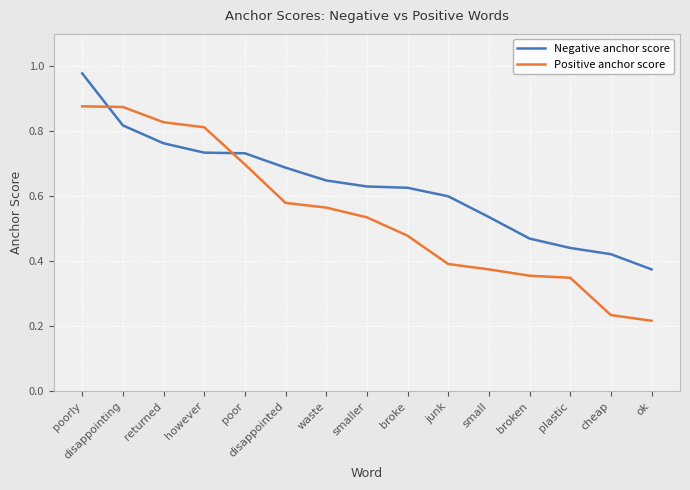

What position from the left is disappointed?

6